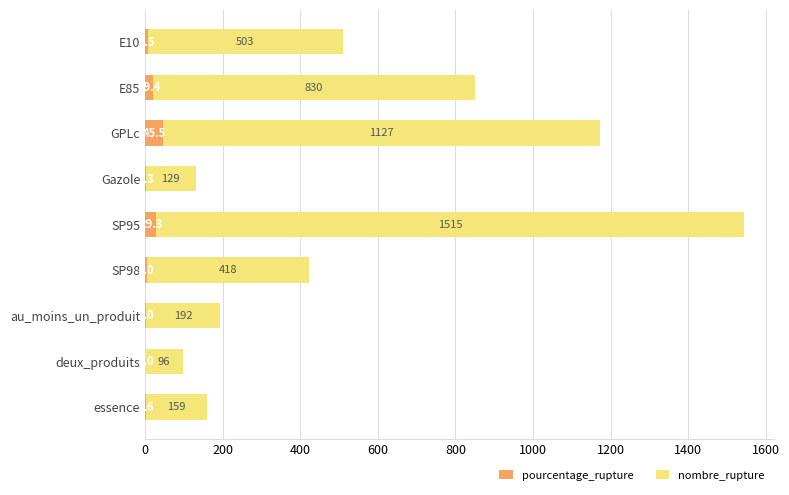

What is the approximate value of pourcentage_rupture at au_moins_un_produit?

2.0